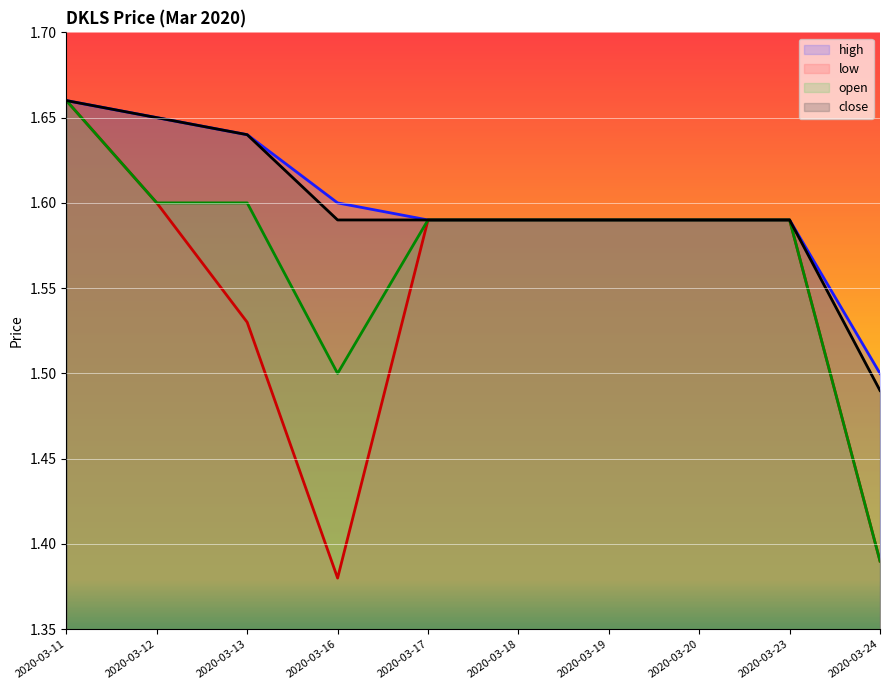

Rank the categories by high value from highest to lowest.

2020-03-11, 2020-03-12, 2020-03-13, 2020-03-16, 2020-03-17, 2020-03-18, 2020-03-19, 2020-03-20, 2020-03-23, 2020-03-24